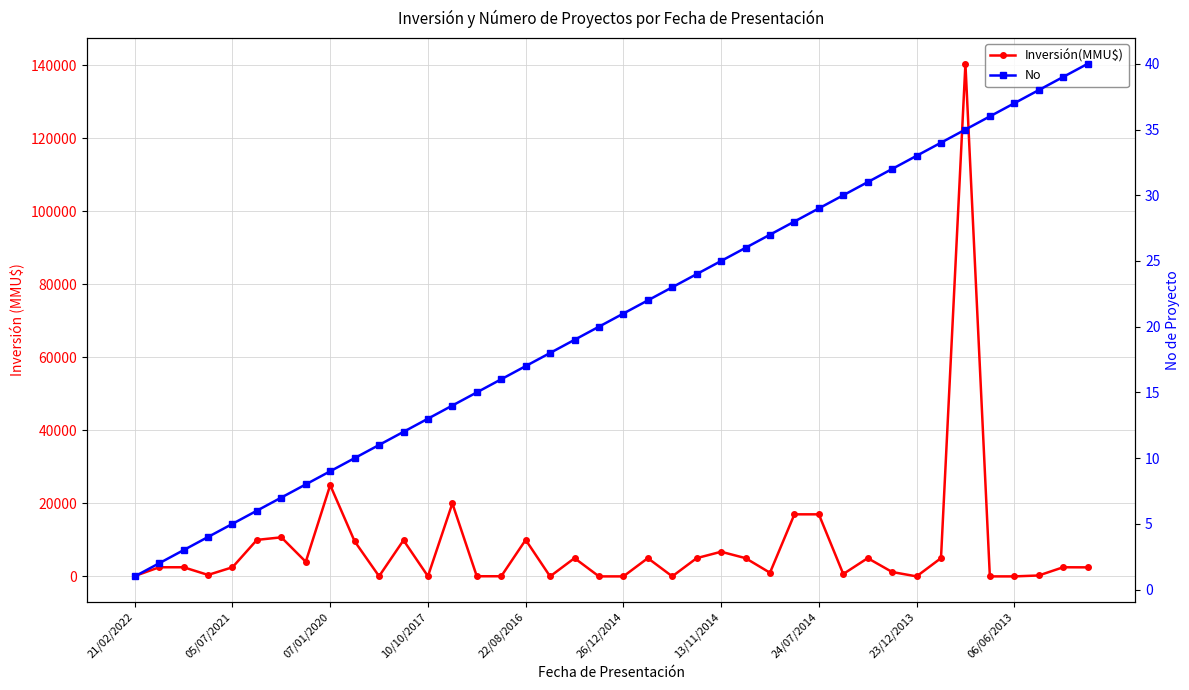

Rank the series by their average value, from lowest to highest.

No, Inversión(MMU$)